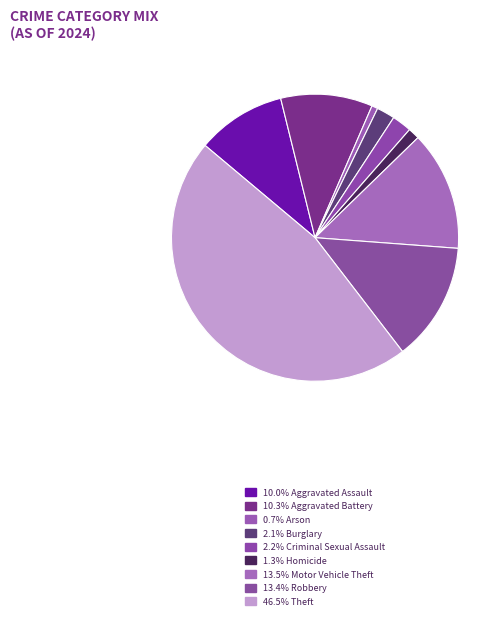

Which category has the smallest portion of the pie?

Arson